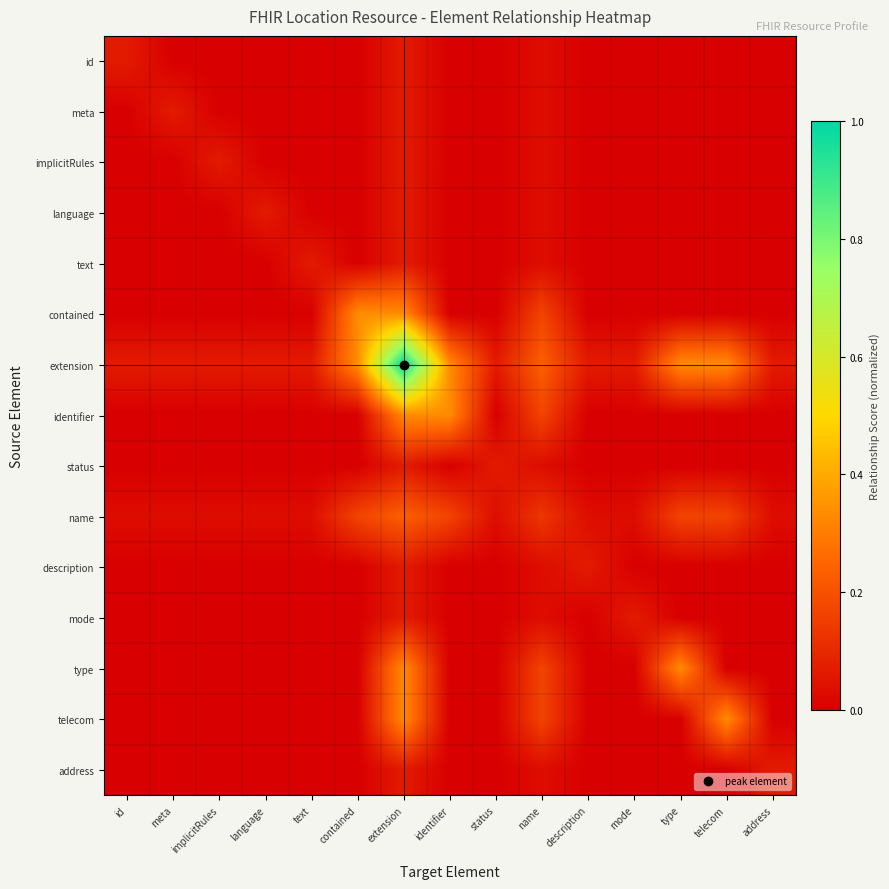

At how many categories does at least one series exceed 0?

15